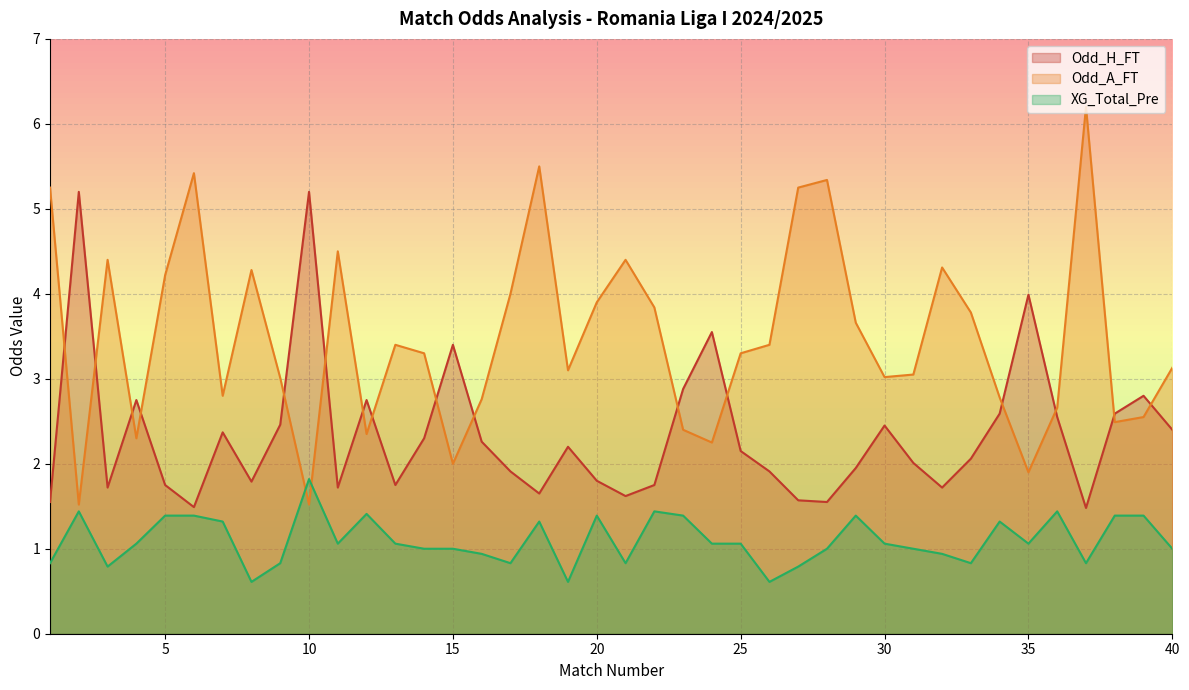

Count the number of data series in this chart.

3